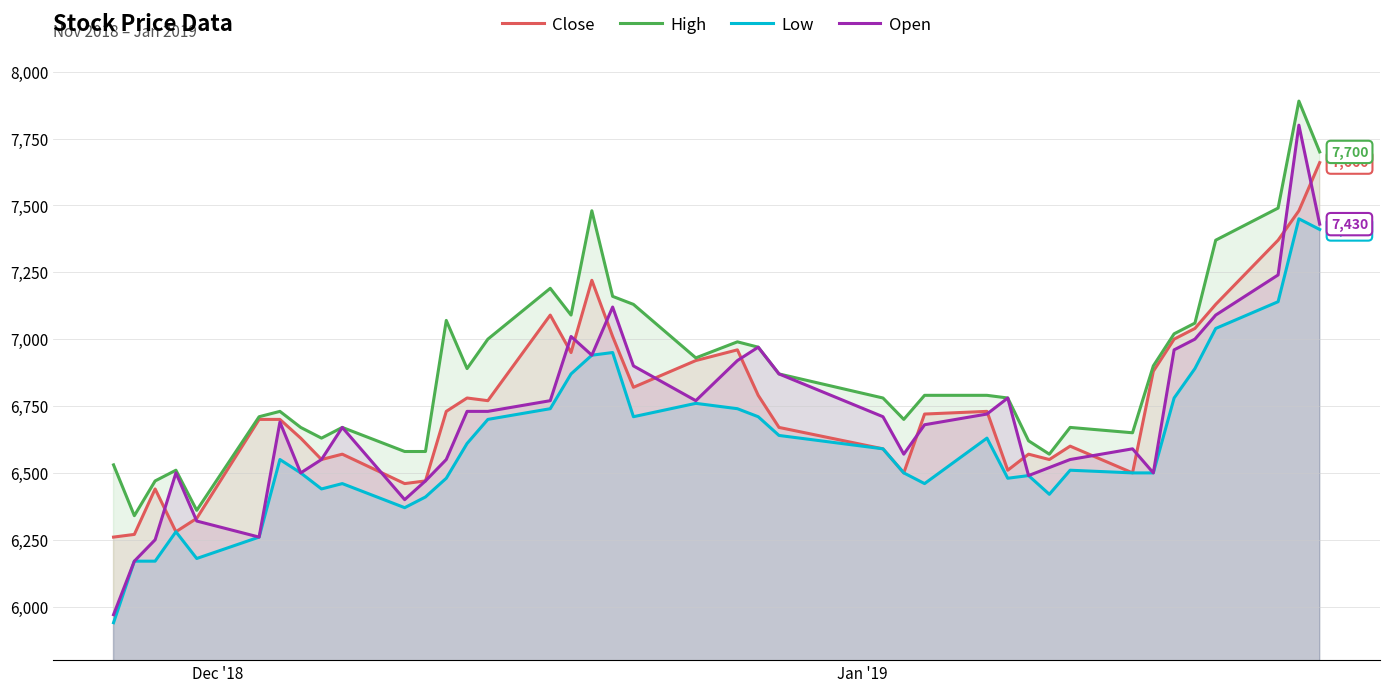

True or false: High and Low intersect in this chart.

False